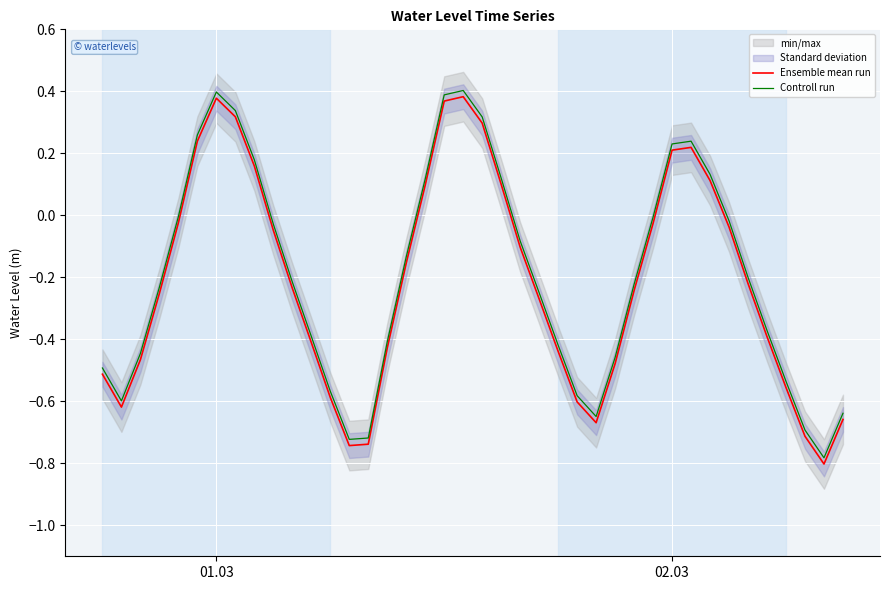

True or false: Ensemble mean run has more than 0 points higher than both neighbors.

True